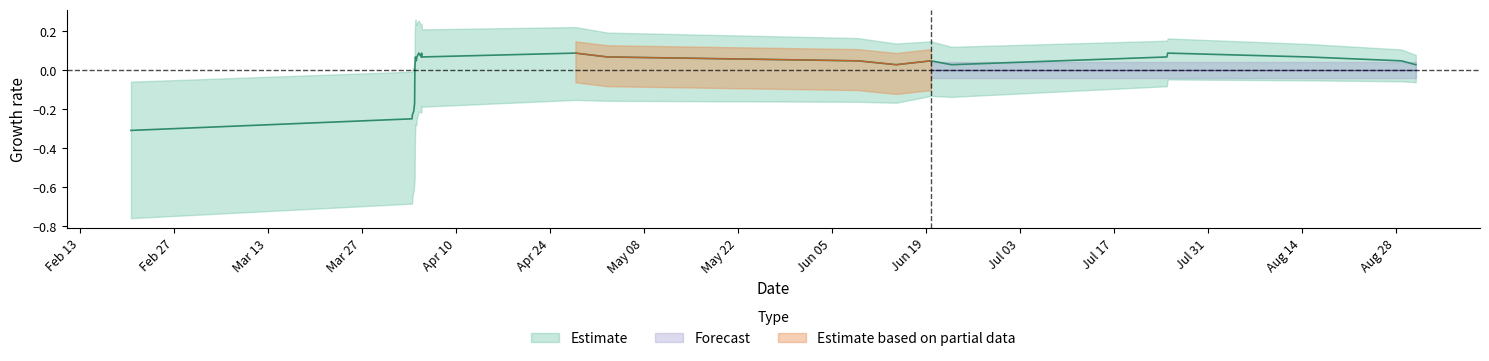

What is the value of the 3rd point from the left?

-0.2